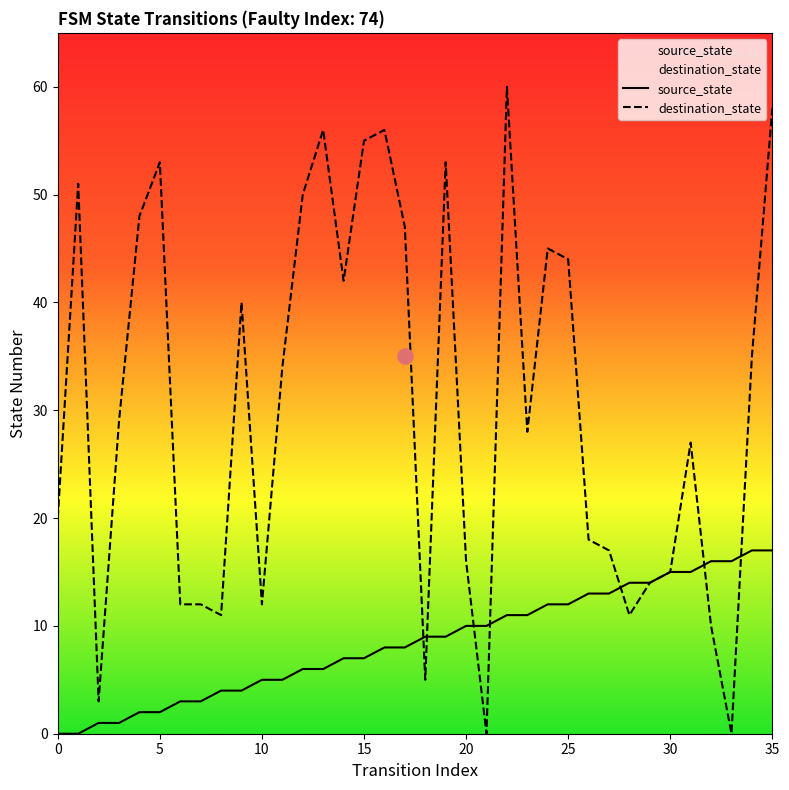

Which series contains the lowest Y value?

source_state